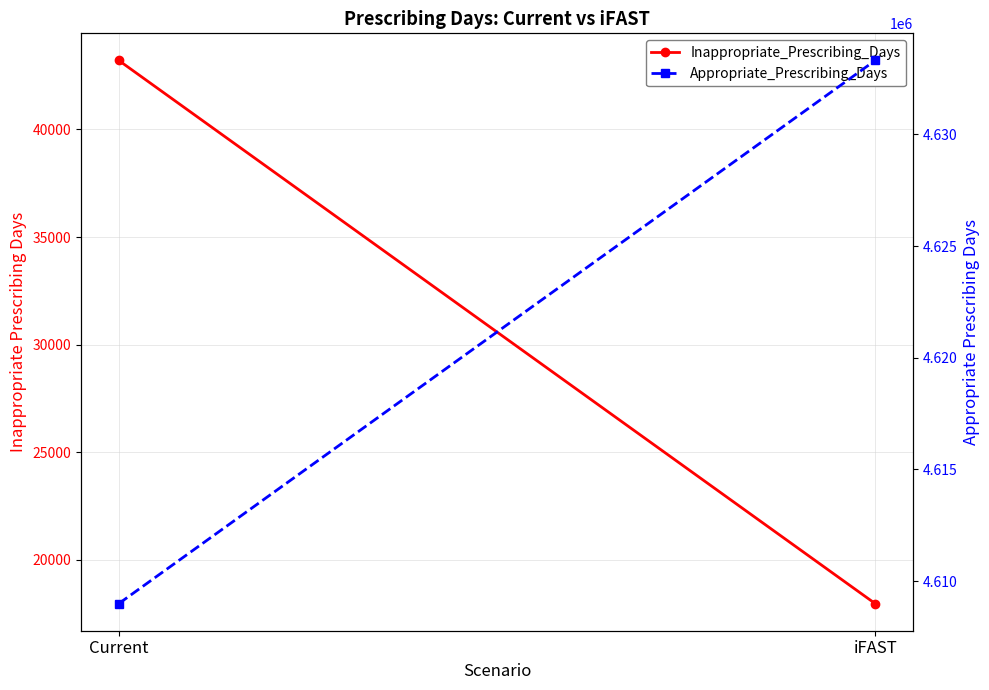

List the series in order of their overall mean, lowest first.

Inappropriate_Prescribing_Days, Appropriate_Prescribing_Days